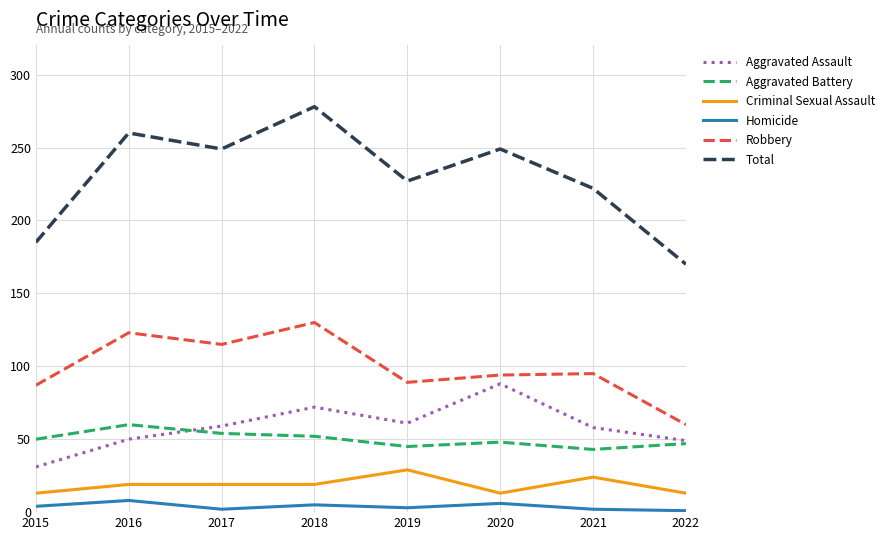

What is the difference between the second highest and minimum values in the Homicide series?

5